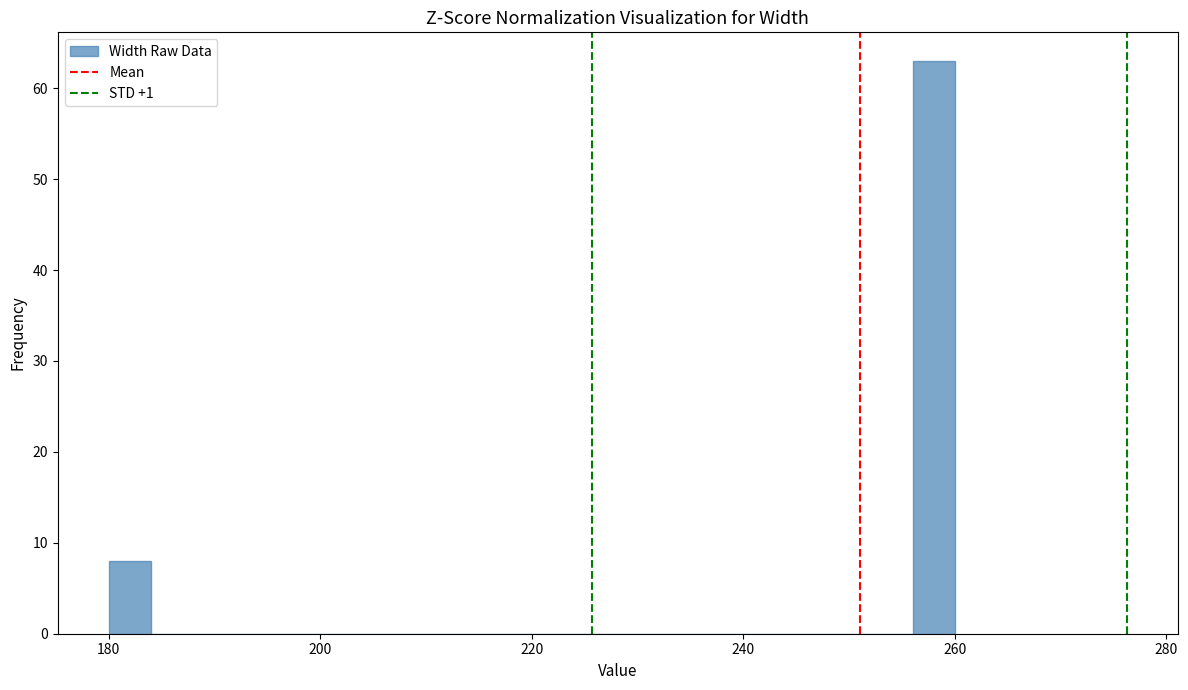

Read against the x-axis, roughly where is the centre of the tallest bar?

258